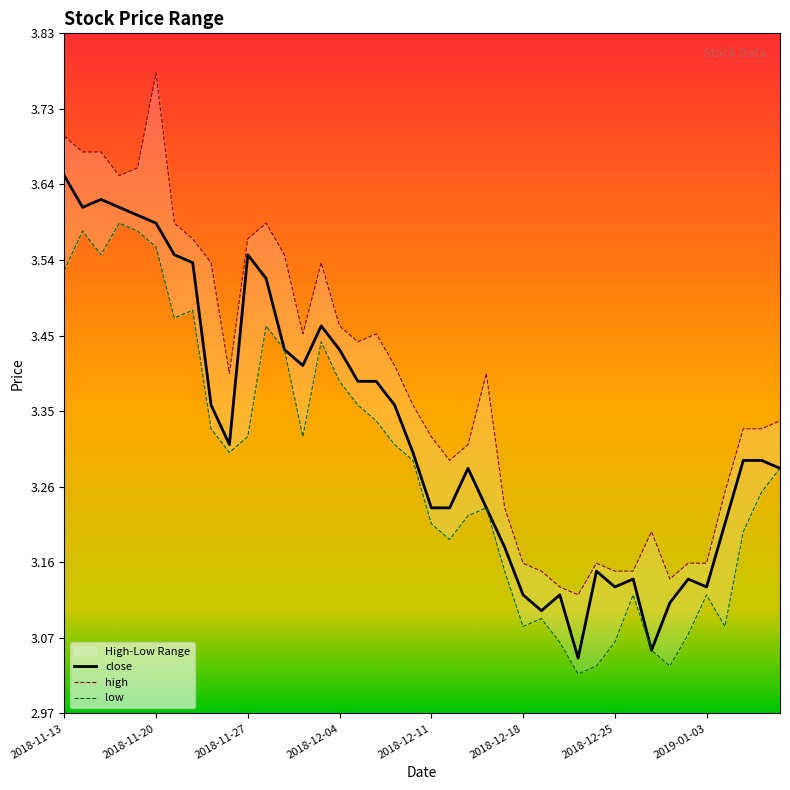

What is the value of the 30th point from the left?

3.1